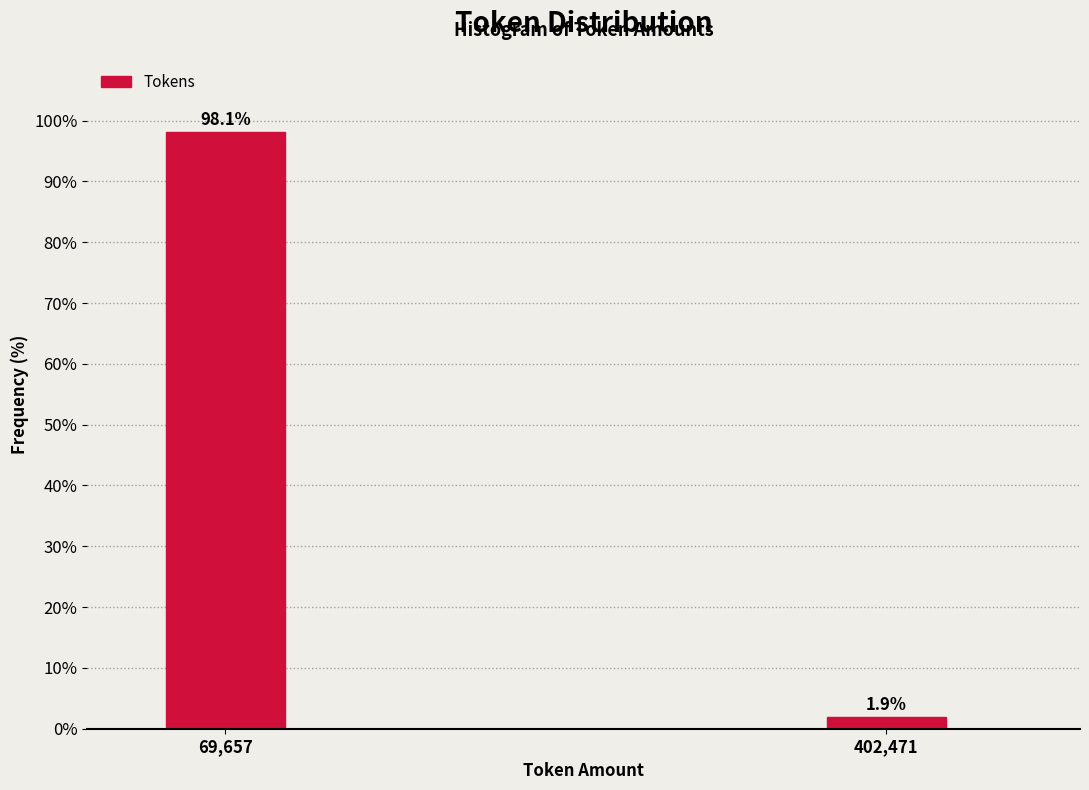

Reading left to right, extract all data points from this chart.

98.1	1.9